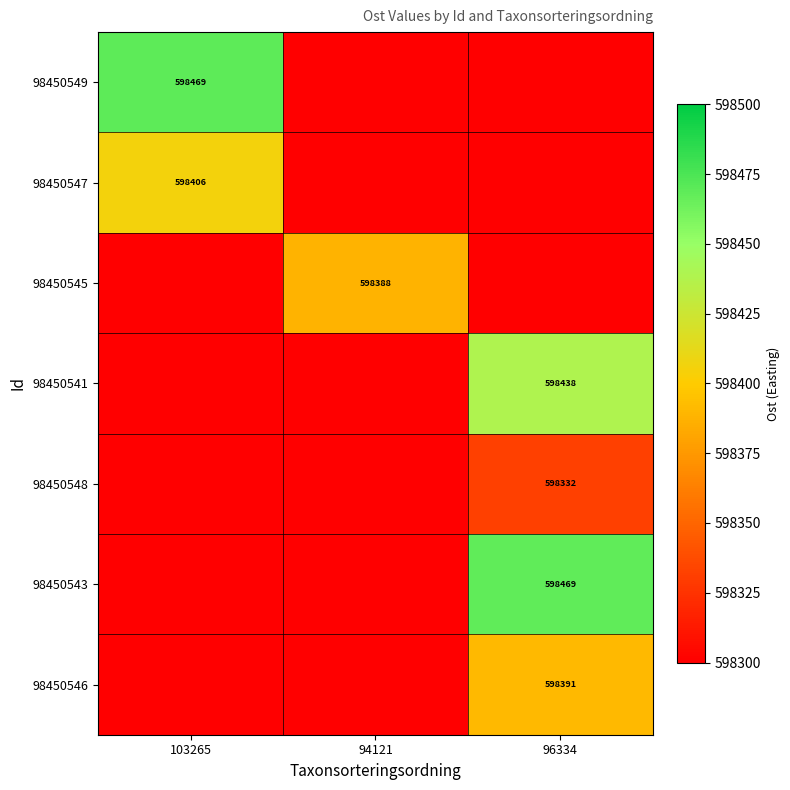

True or false: 98450541 has a value of 598438 at 96334.

True